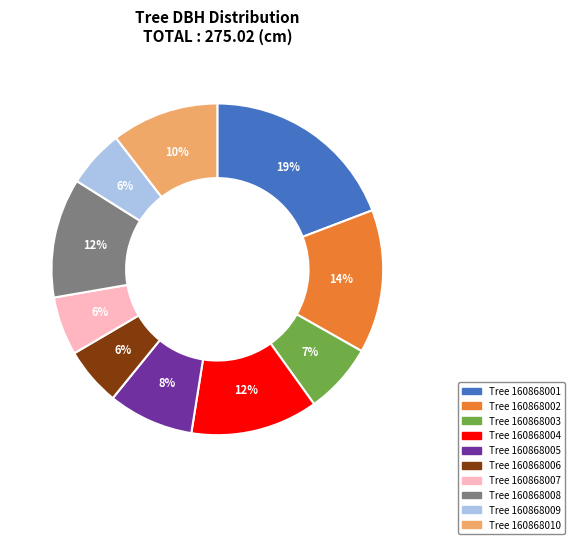

Does any single category account for the majority?

No